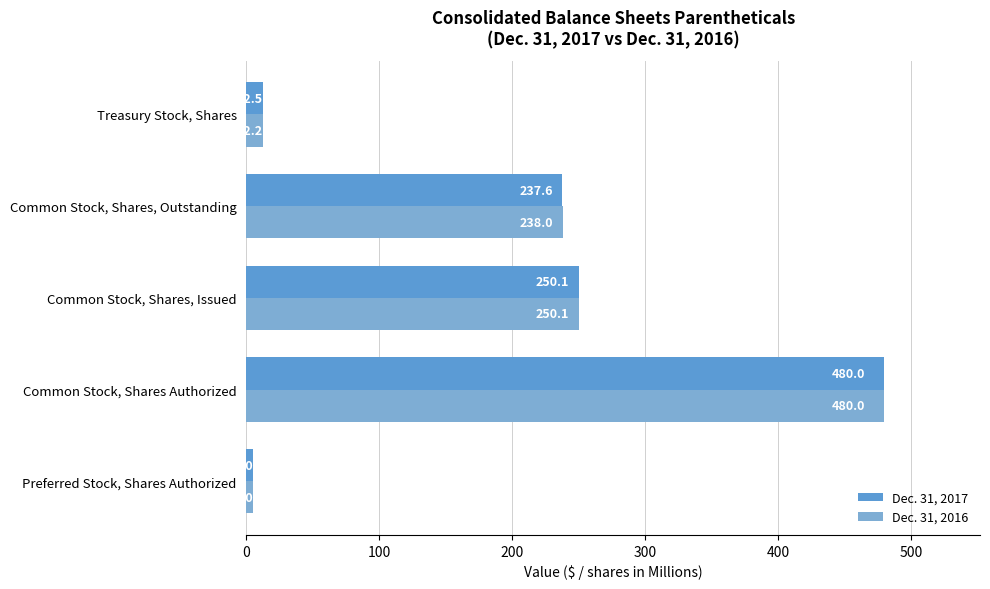

What are all the series names shown in the legend?

Dec. 31, 2017, Dec. 31, 2016